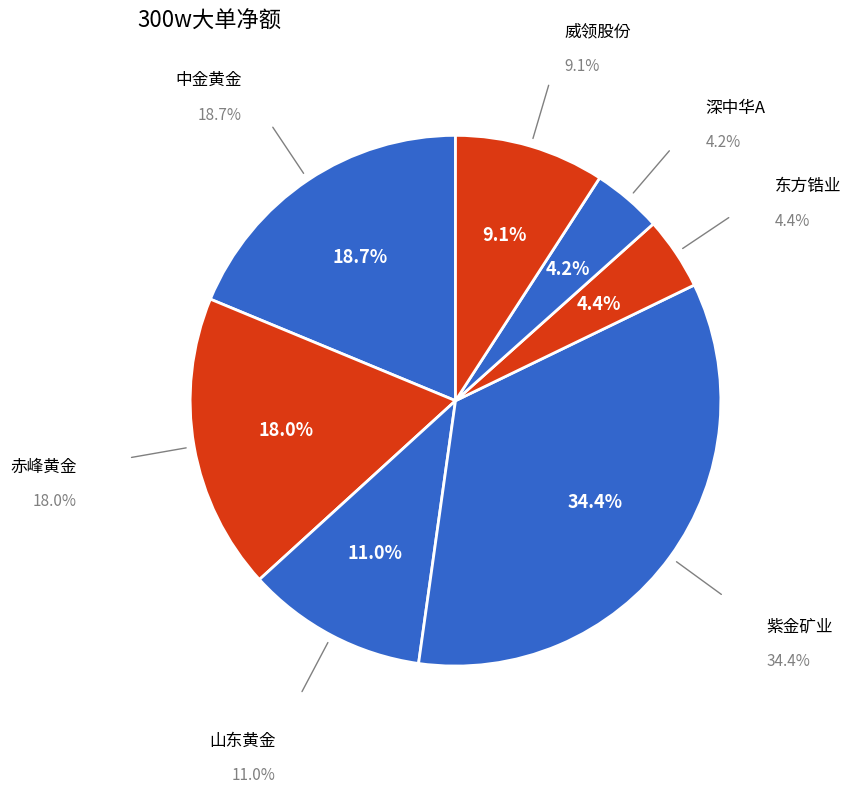

What percentage is the 山东黄金 slice, to the nearest percent?

11%